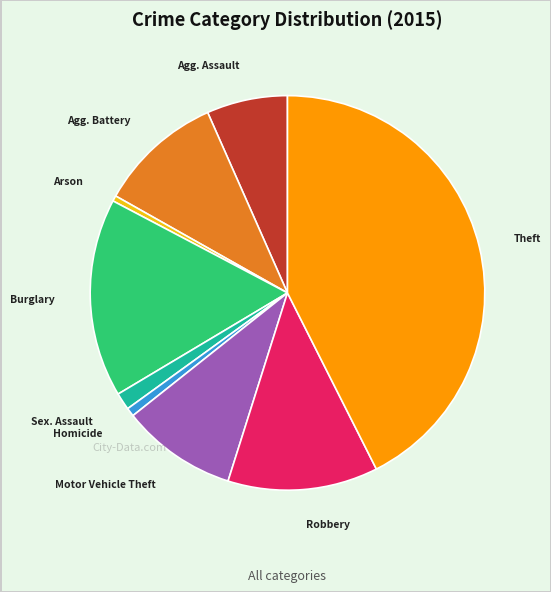

Is there a majority slice in this chart?

No